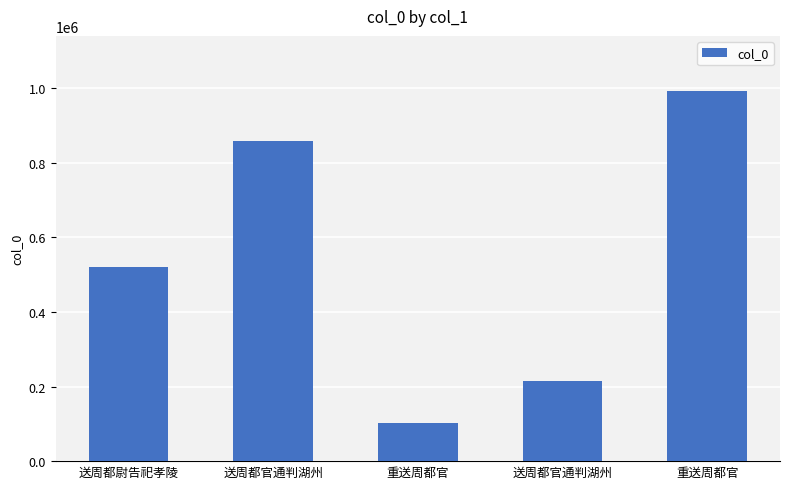

Reading right to left, extract all data points from this chart.

重送周都官=991446	送周都官通判湖州=213845	重送周都官=102881	送周都官通判湖州=859175	送周都尉告祀孝陵=521162